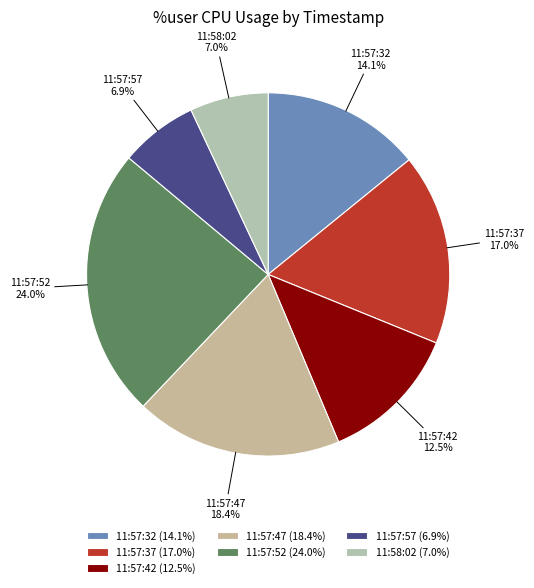

To the nearest percent, what percentage of the pie is 11:57:52?

24%